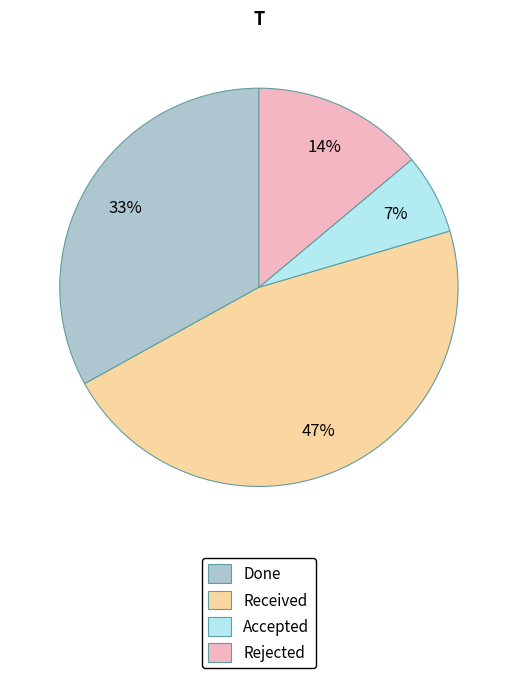

Rank the categories by value from highest to lowest.

Received, Done, Rejected, Accepted